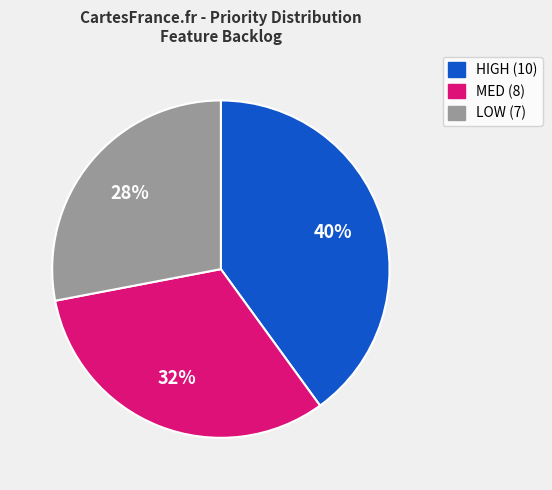

How many slices are in this pie chart?

3